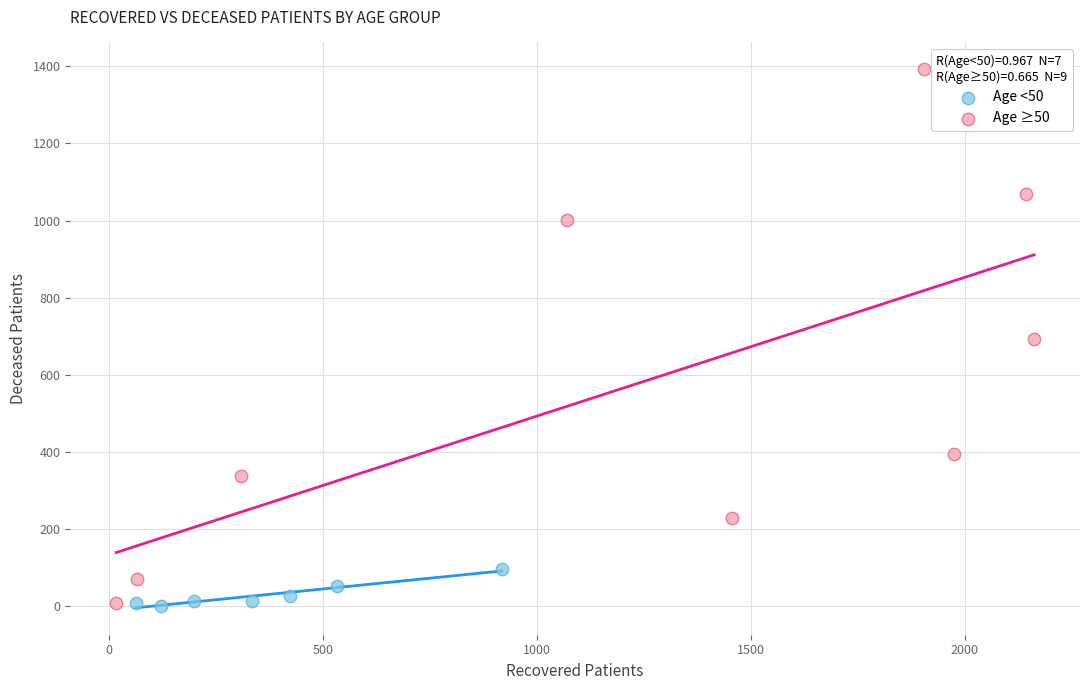

Which series contains the highest Y value?

Age ≥50